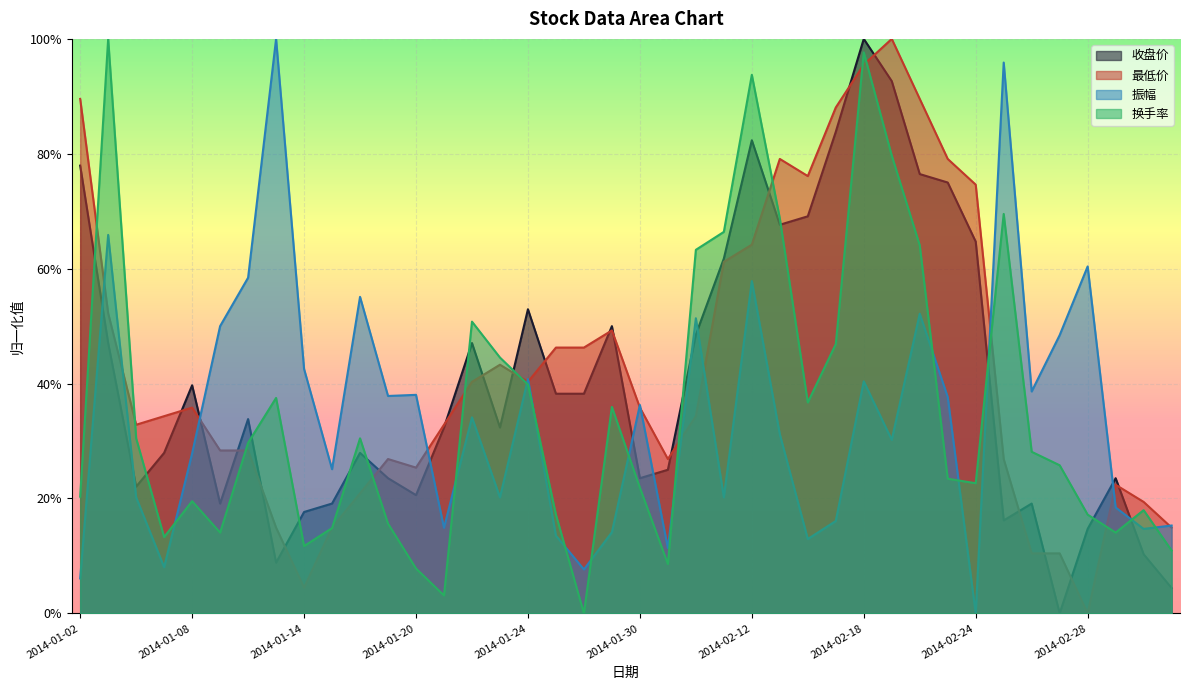

Between which two adjacent categories do 振幅 and 收盘价 first intersect?

2014-01-02 and 2014-01-03